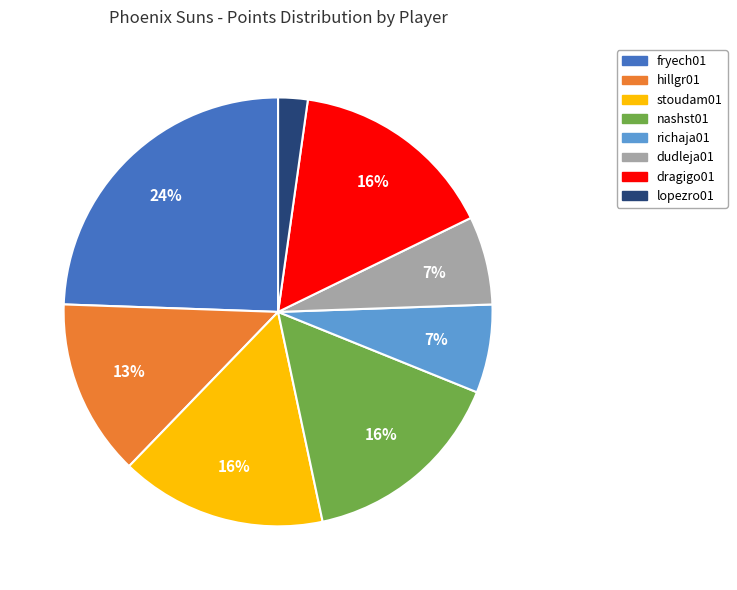

Which slice is the smallest?

lopezro01